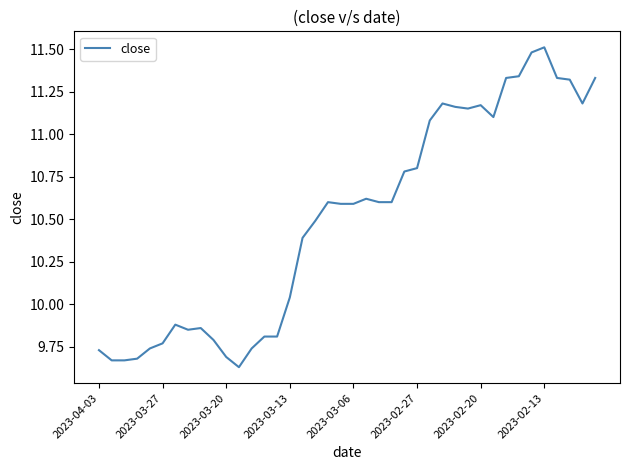

True or false: the data shows 9.7 at 2023-03-20.

True